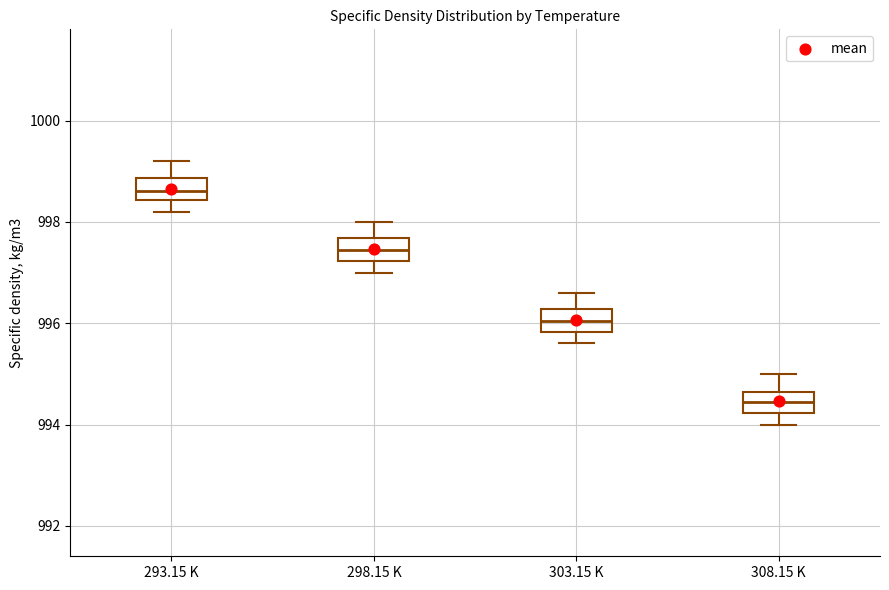

Where is the lower edge of the box for 308.15 K on the y-axis? The values are not printed on the chart, so give them approximately, as read against the axis.

994.2